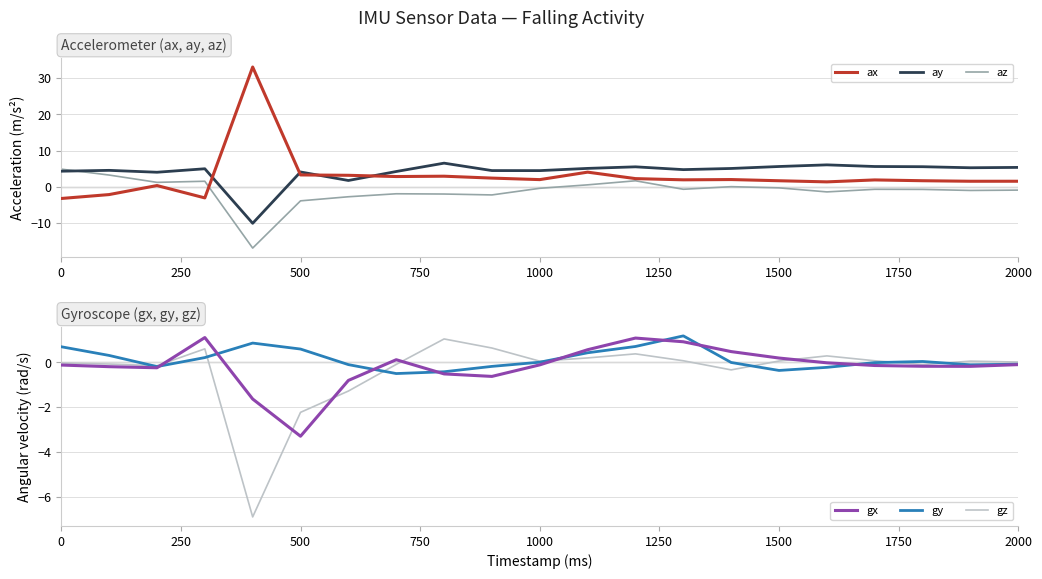

What is the highest value of the ax series?

33.1